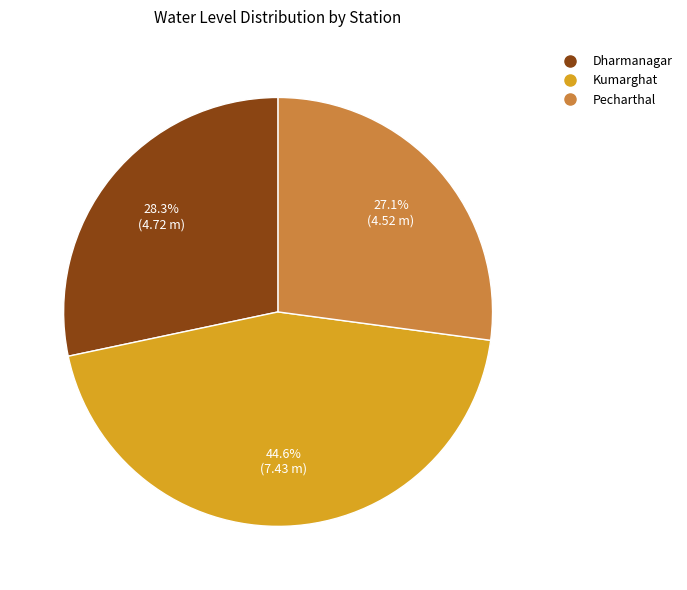

Does Pecharthal represent more than half of the total?

No